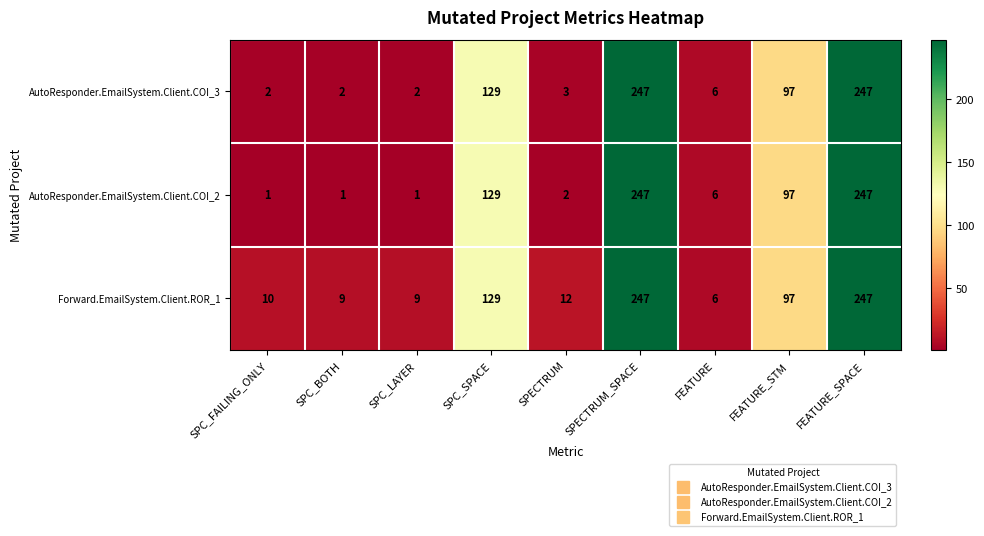

How many series are shown in this chart?

3